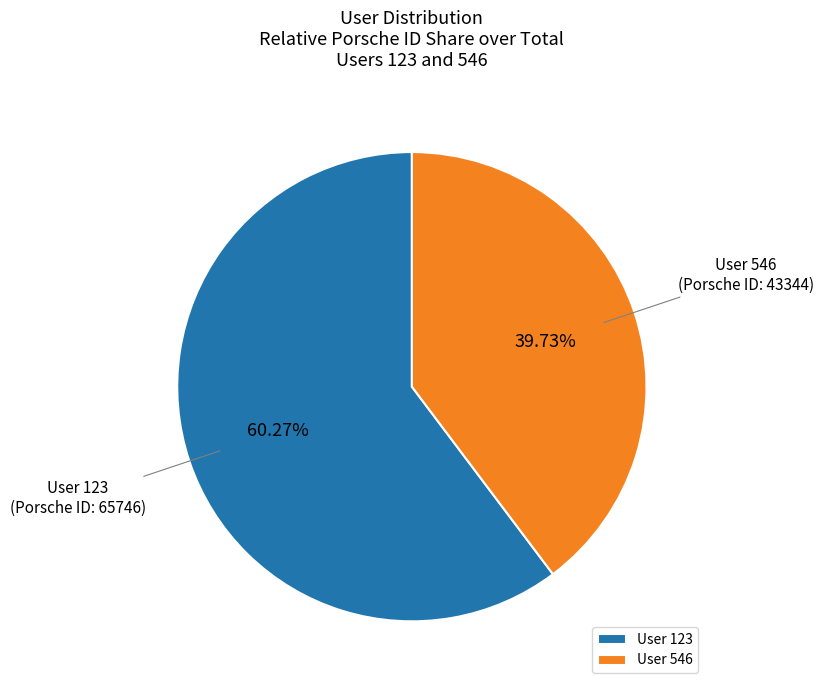

Does User 546 account for over 50% of the chart?

No